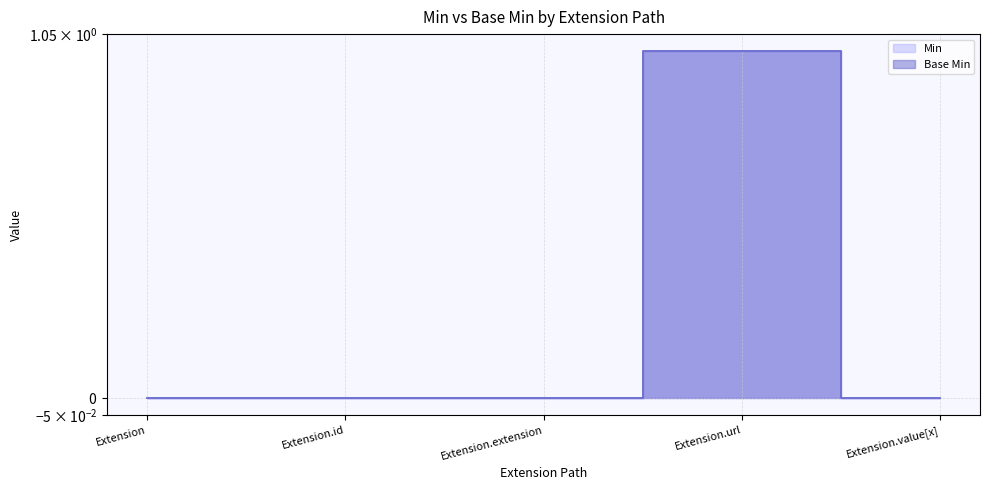

What are all the series names shown in the legend?

Base Min, Min